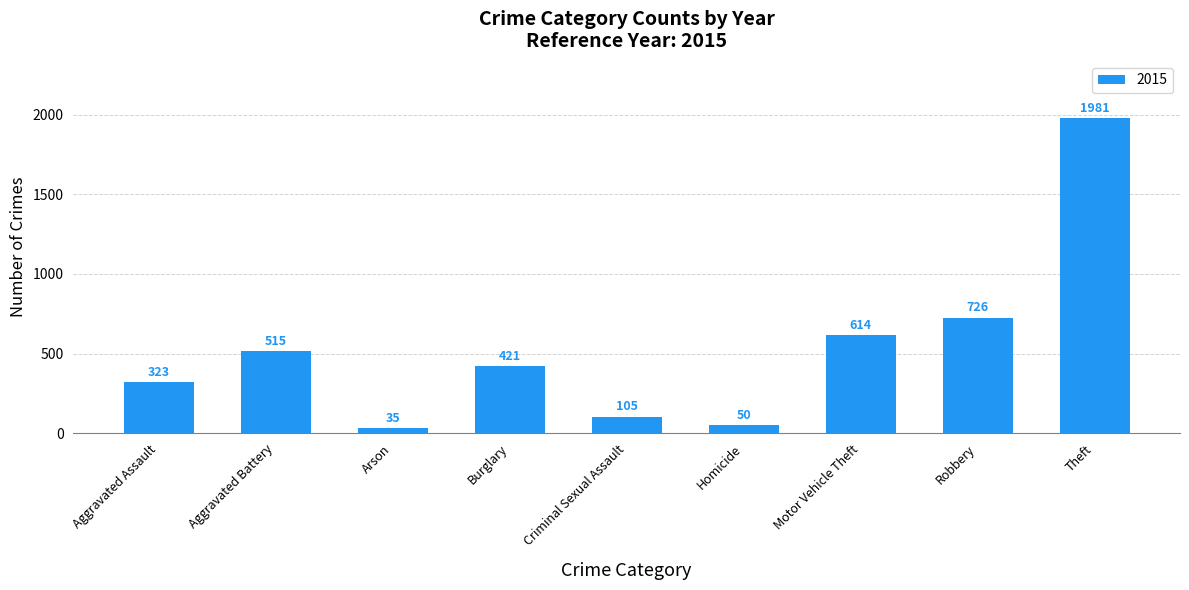

Where does the data first go above 421?

Aggravated Battery